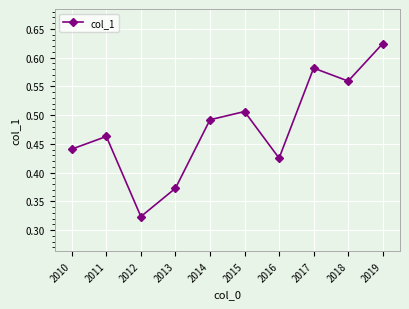

What is the change in value from 2018 to 2019?

+0.1